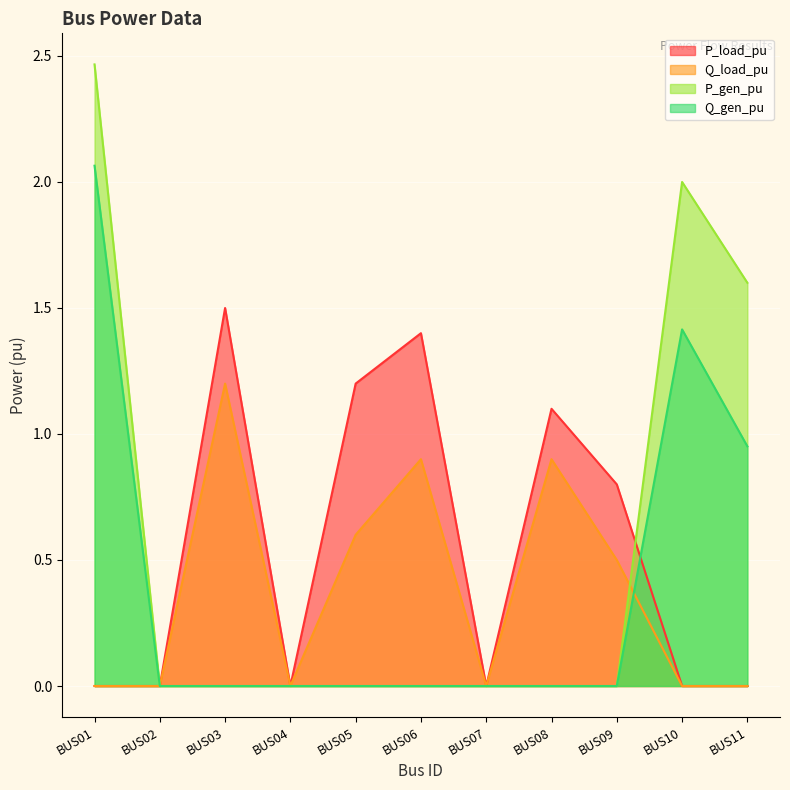

How many data points does each series have?

11